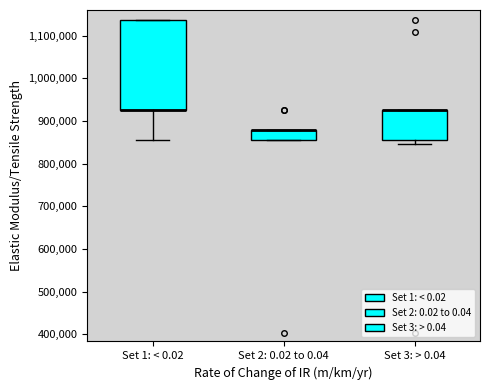

Reading left to right, read every box against the y-axis: the position of its median line, the range the box covers, and the ends of its whiskers. The values are not printed on the chart, so give them approximately, as read against the axis.

Set 1: < 0.02: median 930000 (drawn on the box's lower edge), box 930000 to 1140000, whiskers 850000 to 1140000
Set 2: 0.02 to 0.04: median 880000 (drawn on the box's upper edge), box 850000 to 880000, whiskers 850000 to 880000
Set 3: > 0.04: median 930000 (drawn on the box's upper edge), box 860000 to 930000, whiskers 850000 to 930000